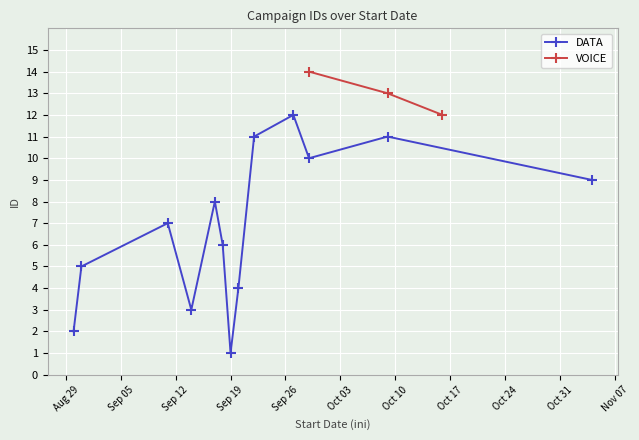

Does the chart display data point markers on the line(s)?

Yes